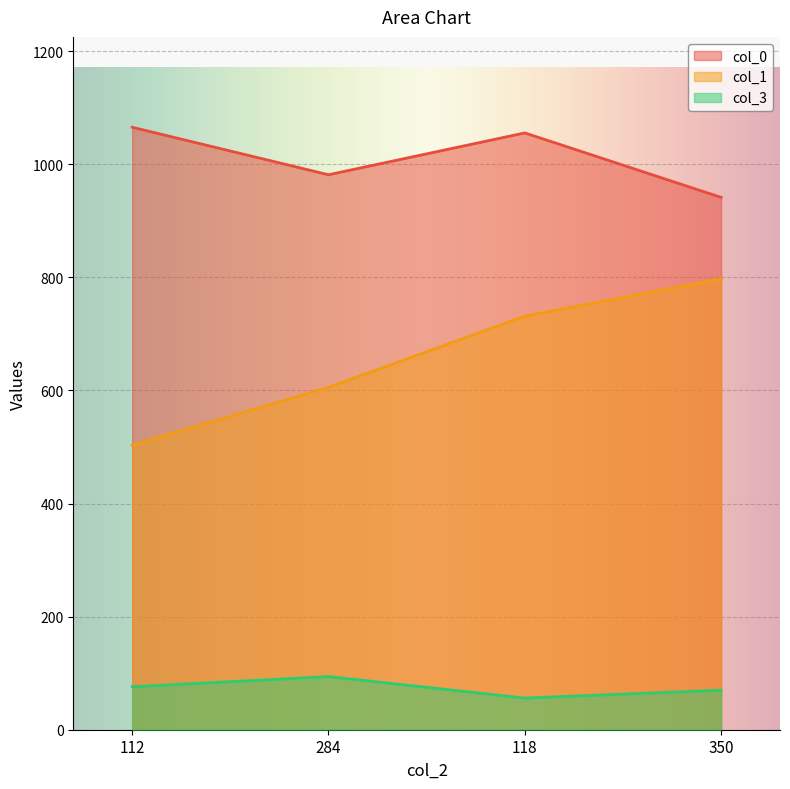

What are all the series names shown in the legend?

col_0, col_1, col_3